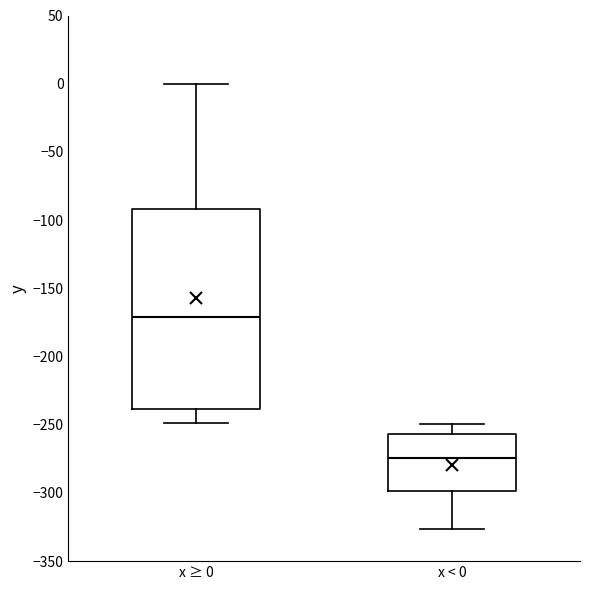

Which box is the tallest, from its lower edge to its upper edge?

x ≥ 0